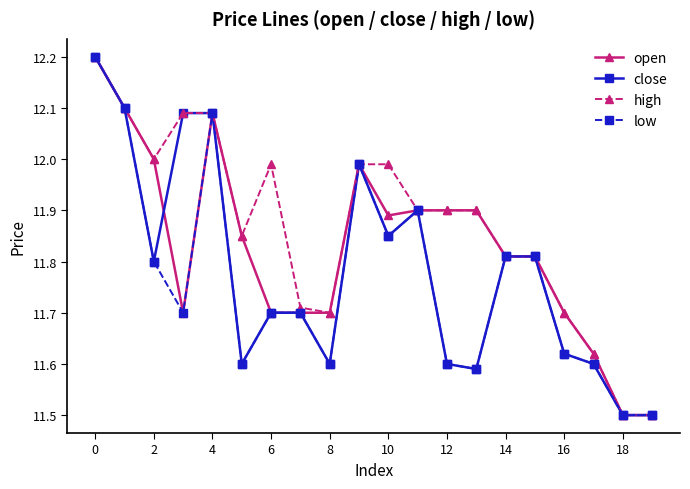

True or false: low has more than 2 points higher than both neighbors.

True